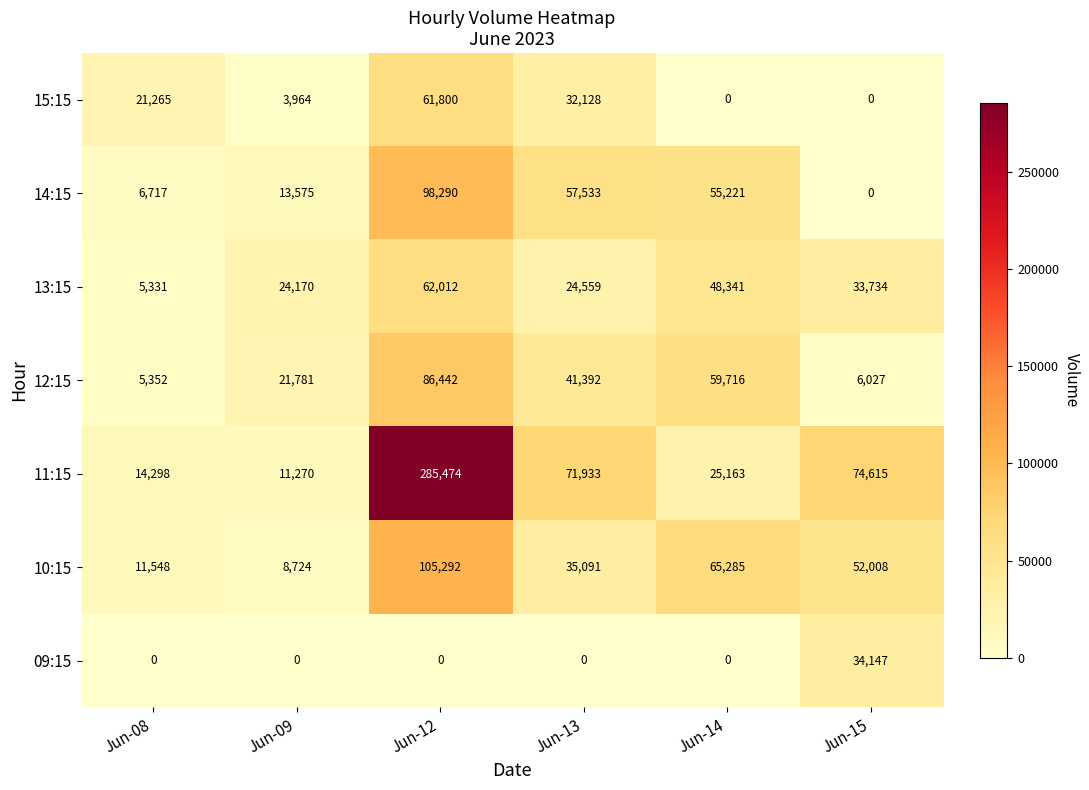

Where is 14:15 nearest to the value 49145?

Jun-14